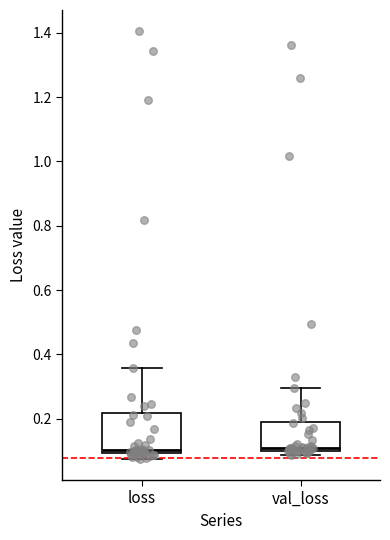

Where is the upper edge of the box for loss on the y-axis? The values are not printed on the chart, so give them approximately, as read against the axis.

0.22